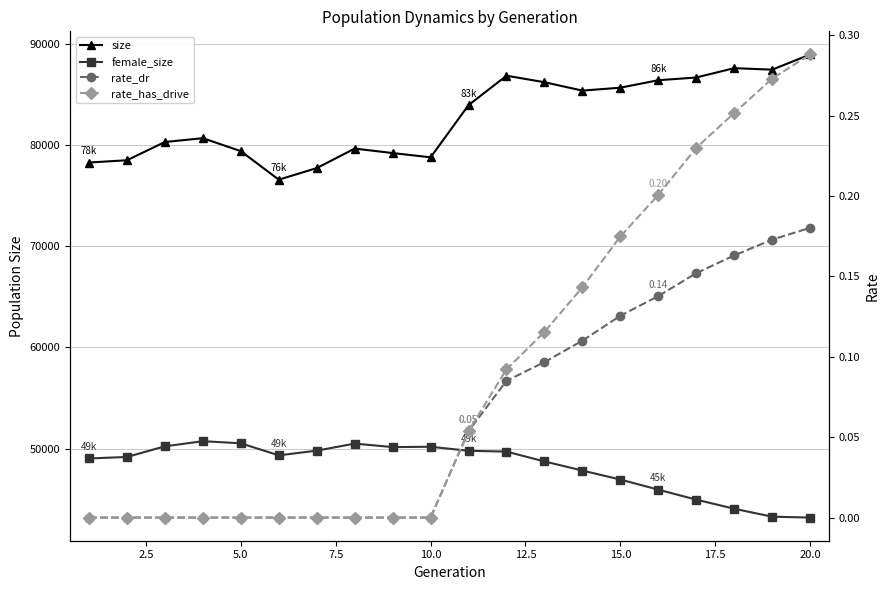

What are all the series names shown in the legend?

size, female_size, rate_dr, rate_has_drive